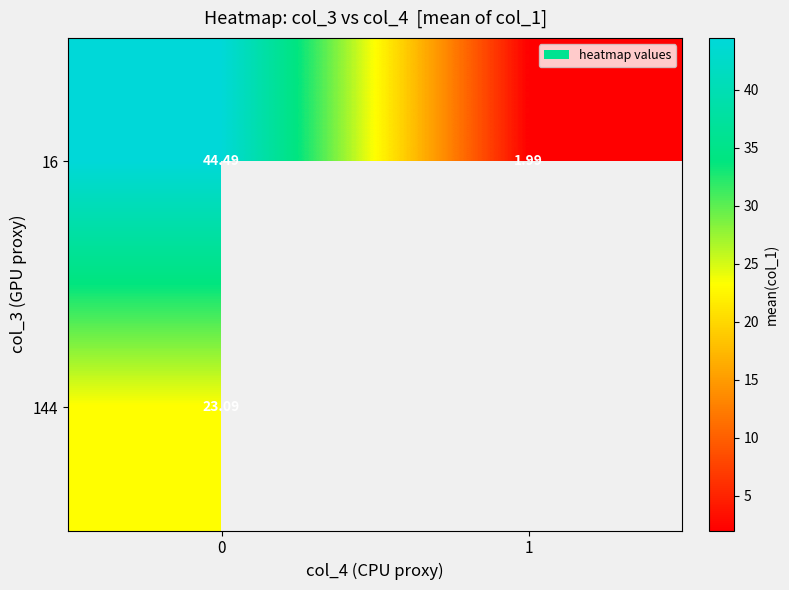

The 144 series shows 33.7 at 0. True or false?

False